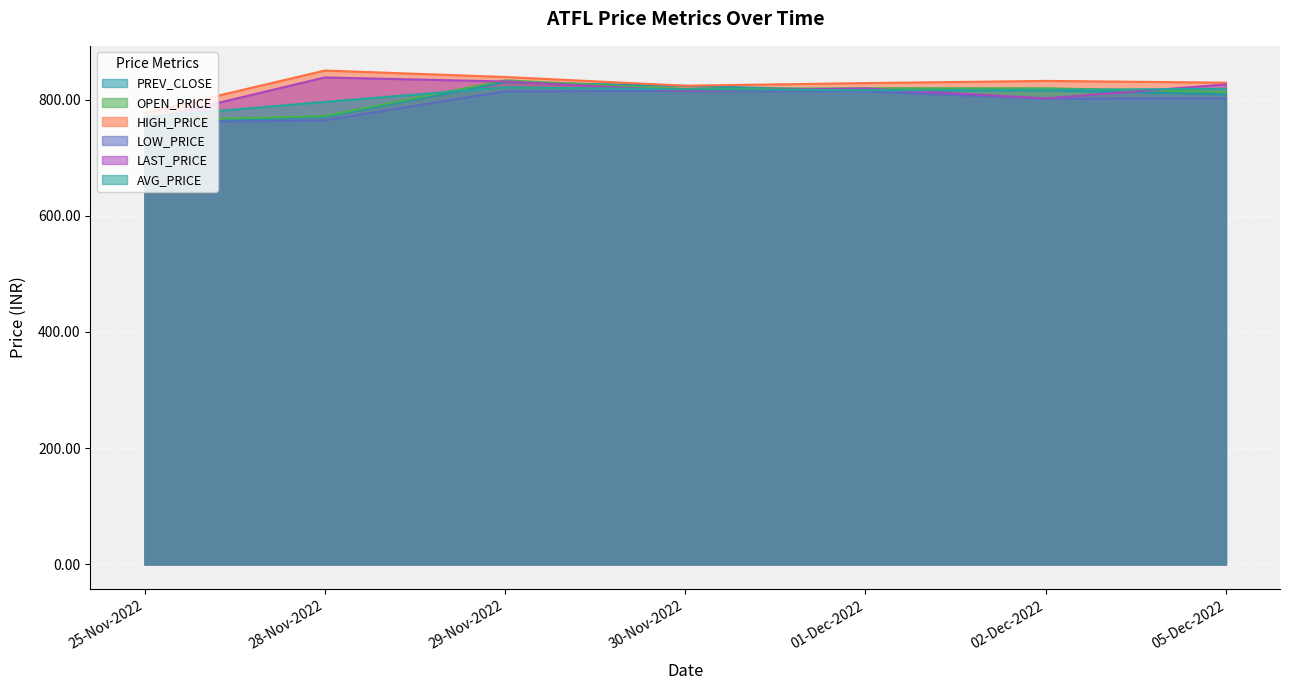

What is the difference between the OPEN_PRICE values at 30-Nov-2022 and 25-Nov-2022?

54.5